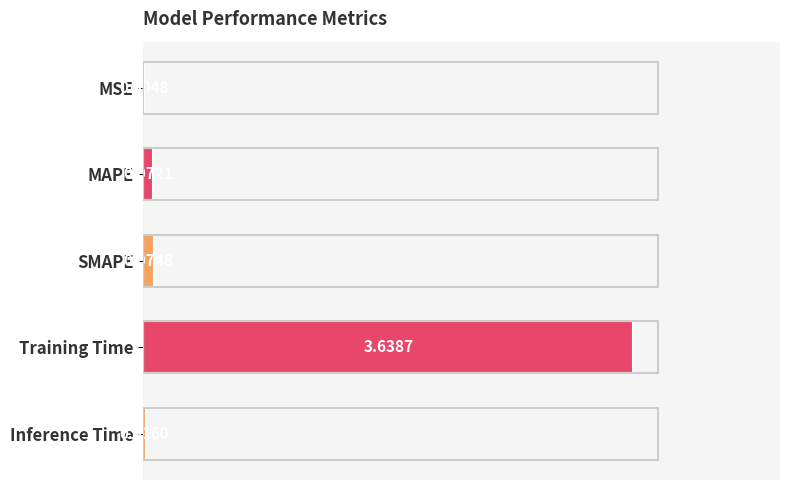

What is the sum of the values at MAPE and Training Time?

3.7